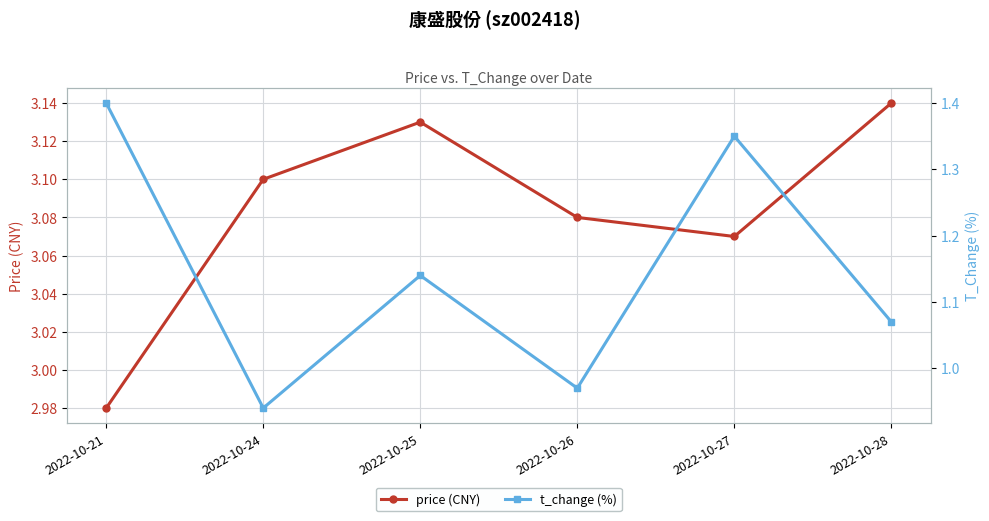

At which category is the sum across all series the highest?

2022-10-27